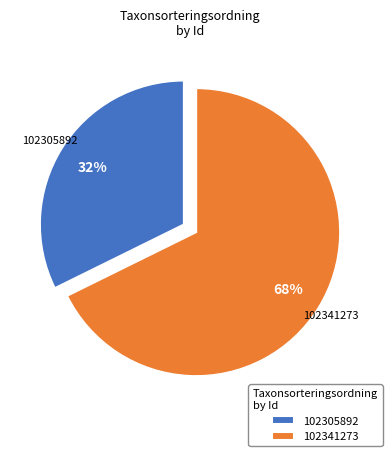

How many segments does this pie chart have?

2